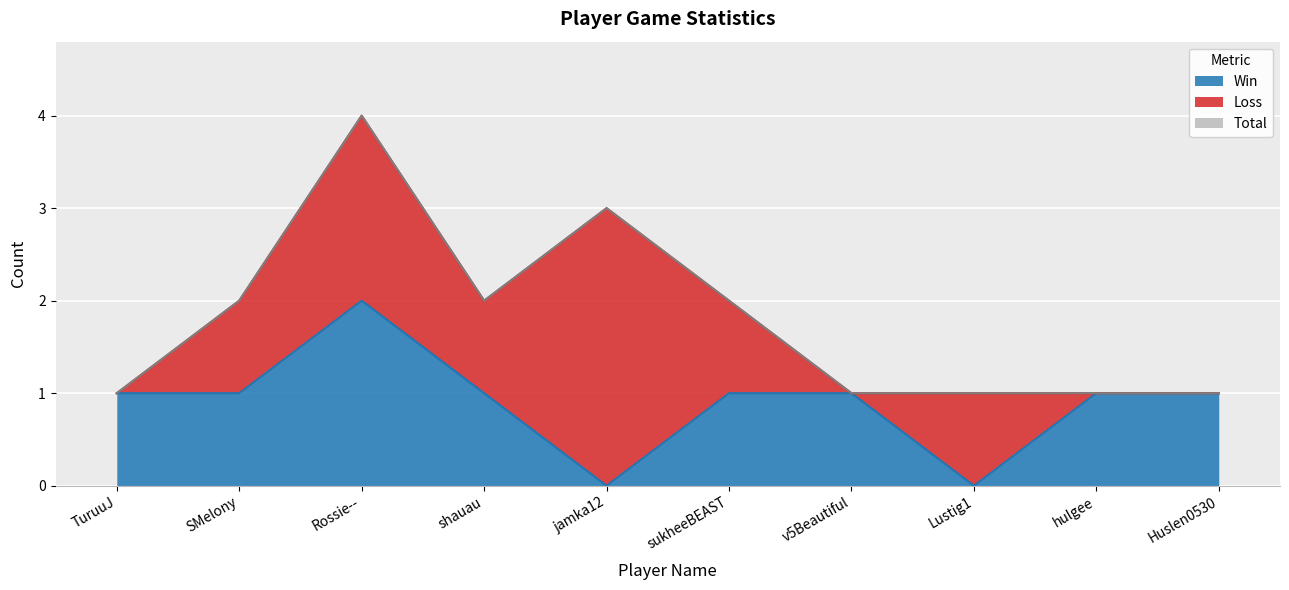

True or false: Win and Total cross at least once.

False